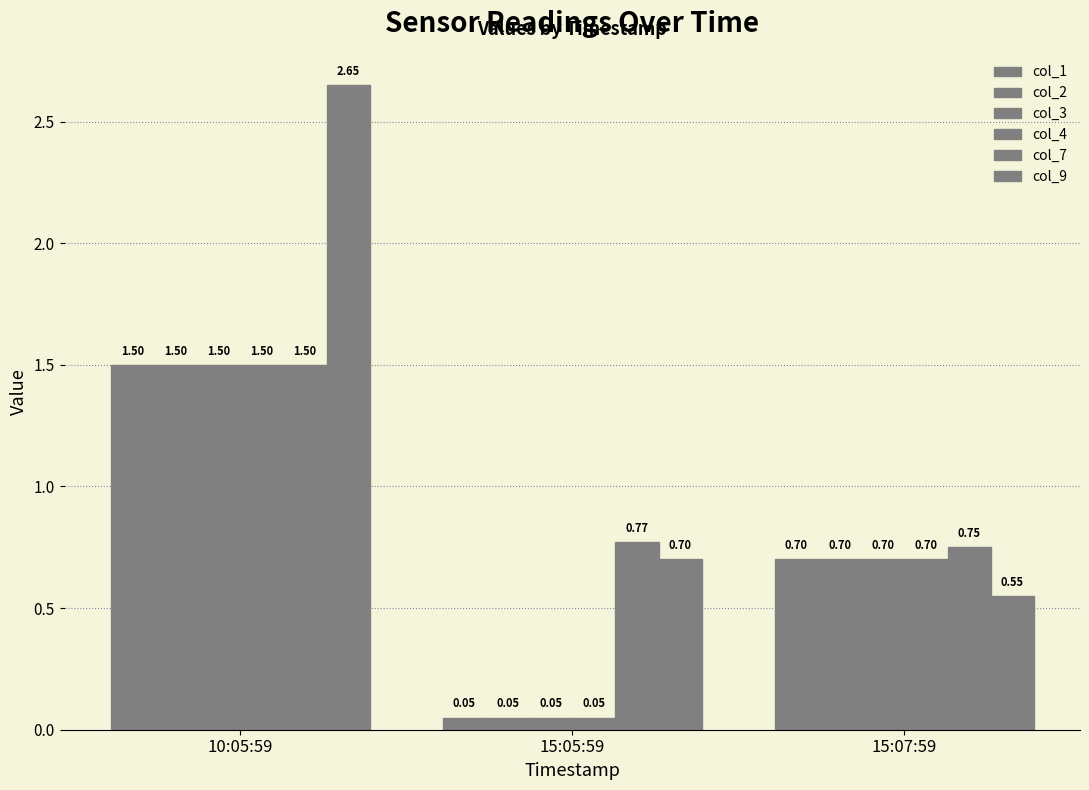

What is the label of the 1st bar from the left?

10:05:59